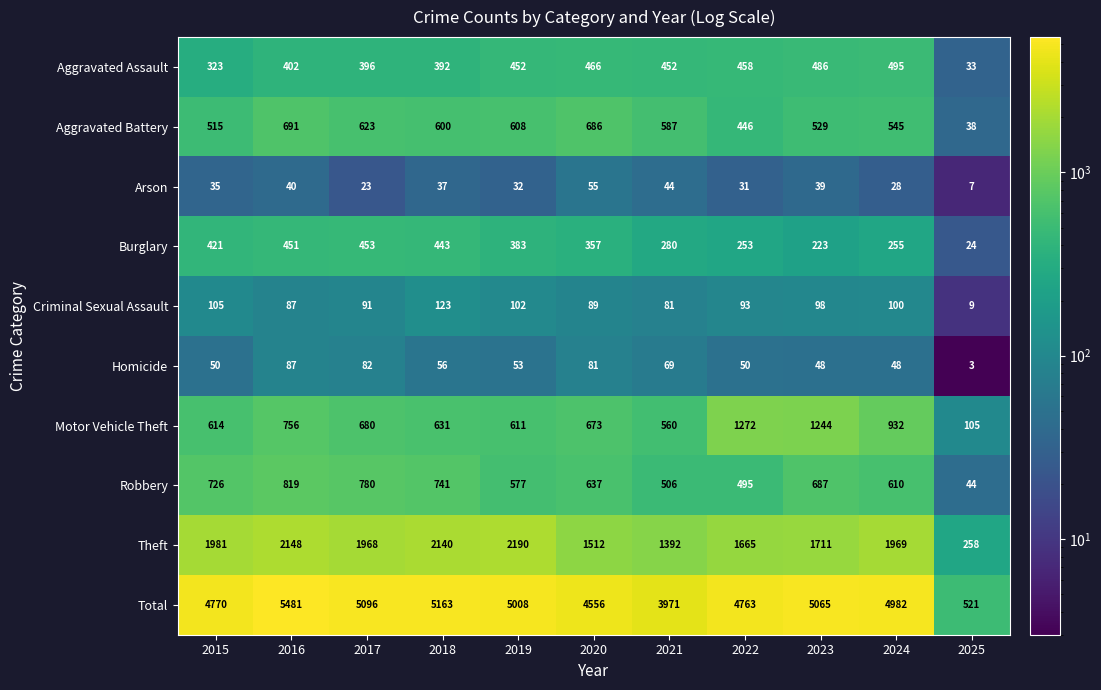

At how many categories does at least one series exceed 2916?

10